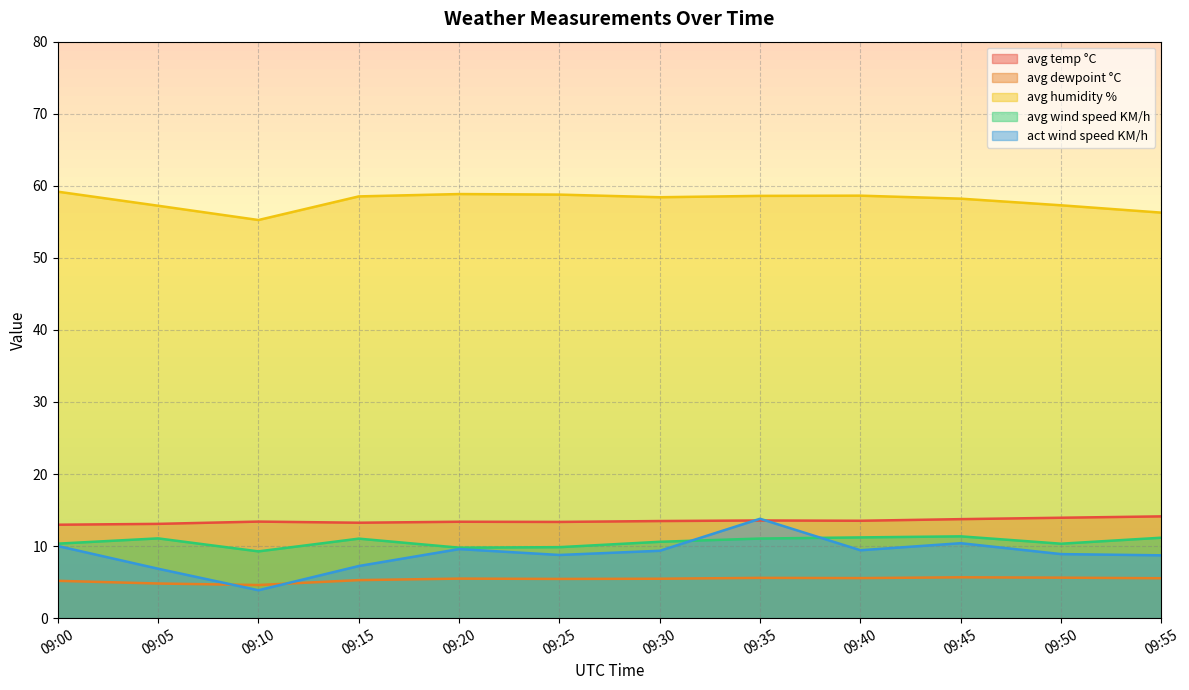

Where is the first local maximum for avg dewpoint °C?

09:20